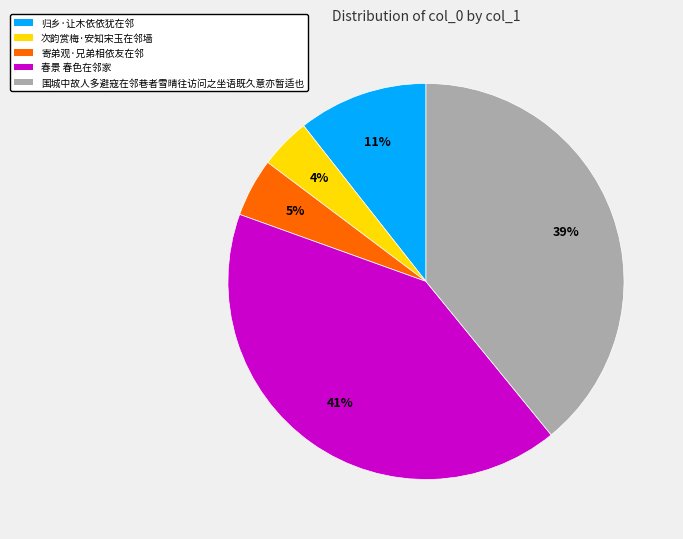

True or false: 归乡·让木依依犹在邻 accounts for 1% of the total.

False